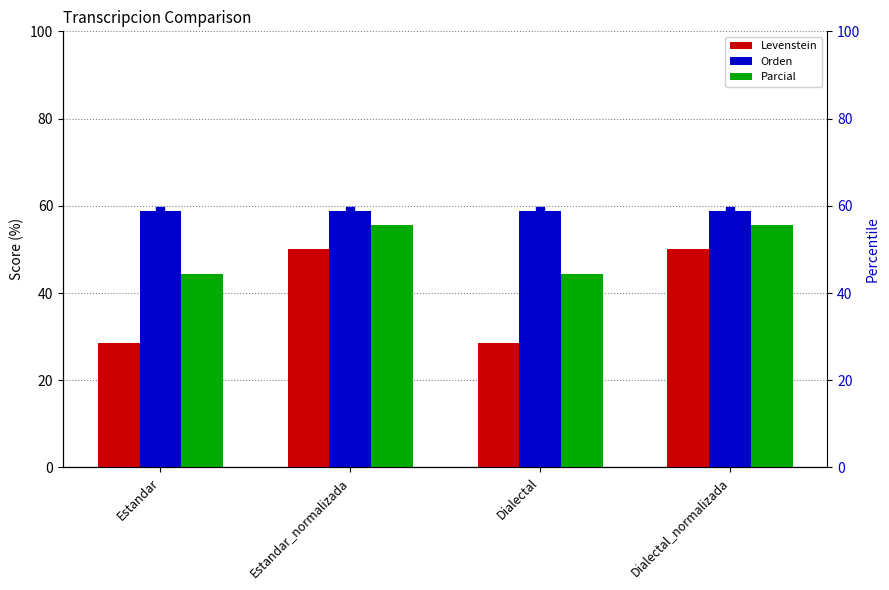

Which series contains the highest Y value?

Orden